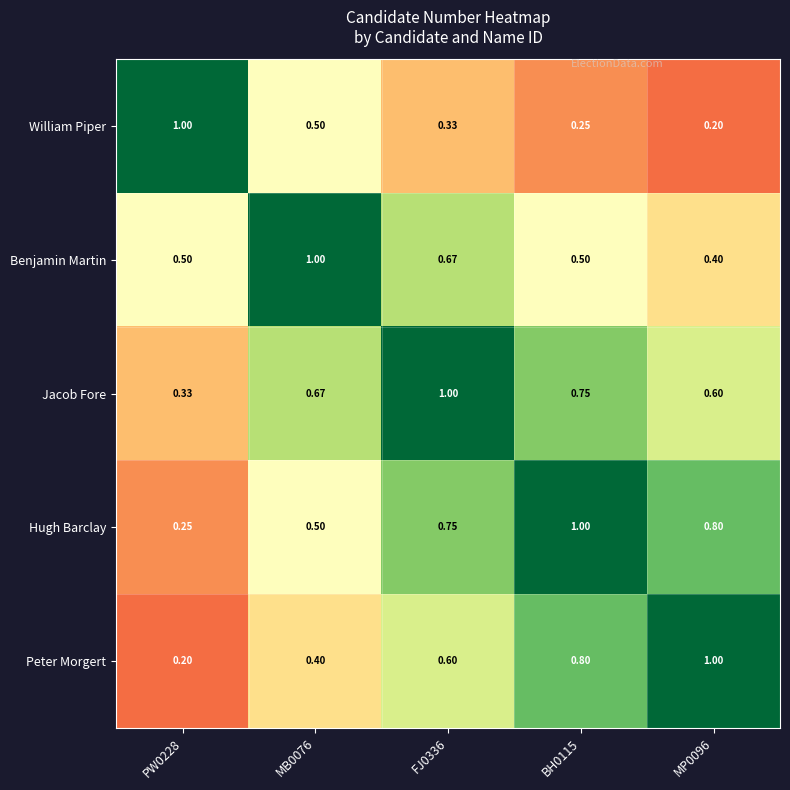

What is the total value across all series at PW0228?

2.3